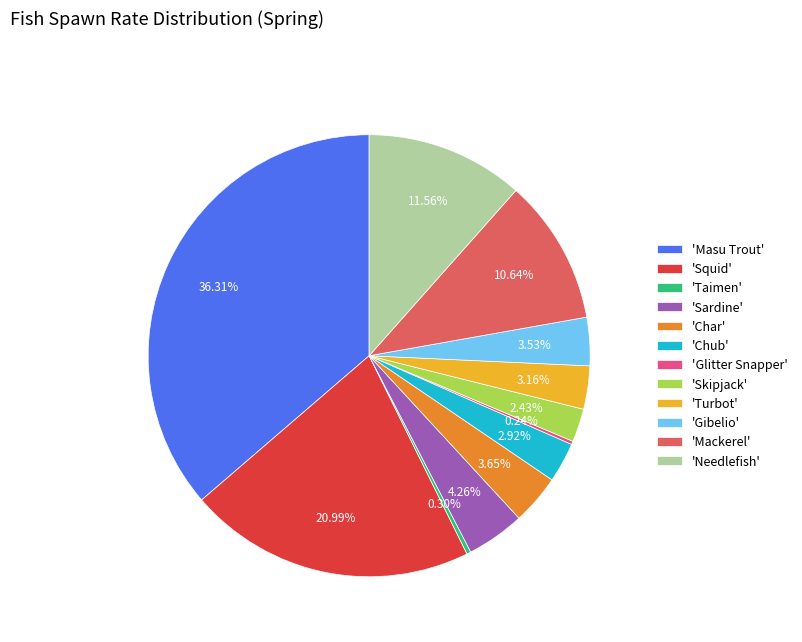

Is the sum of 'Chub' and 'Char' greater than half?

No